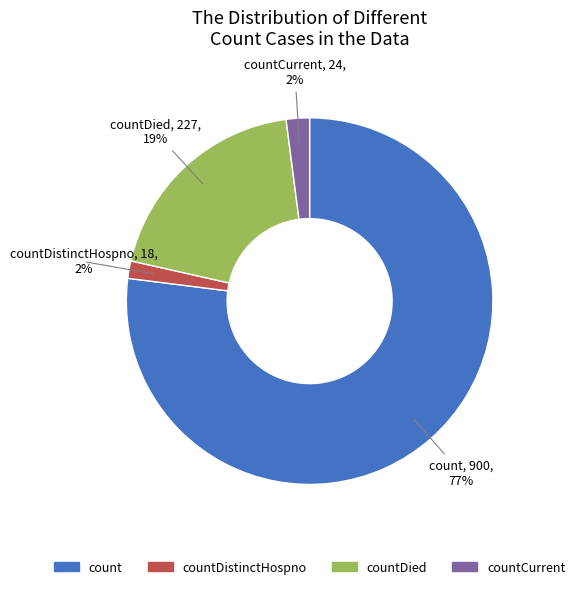

How many slices are in this pie chart?

4